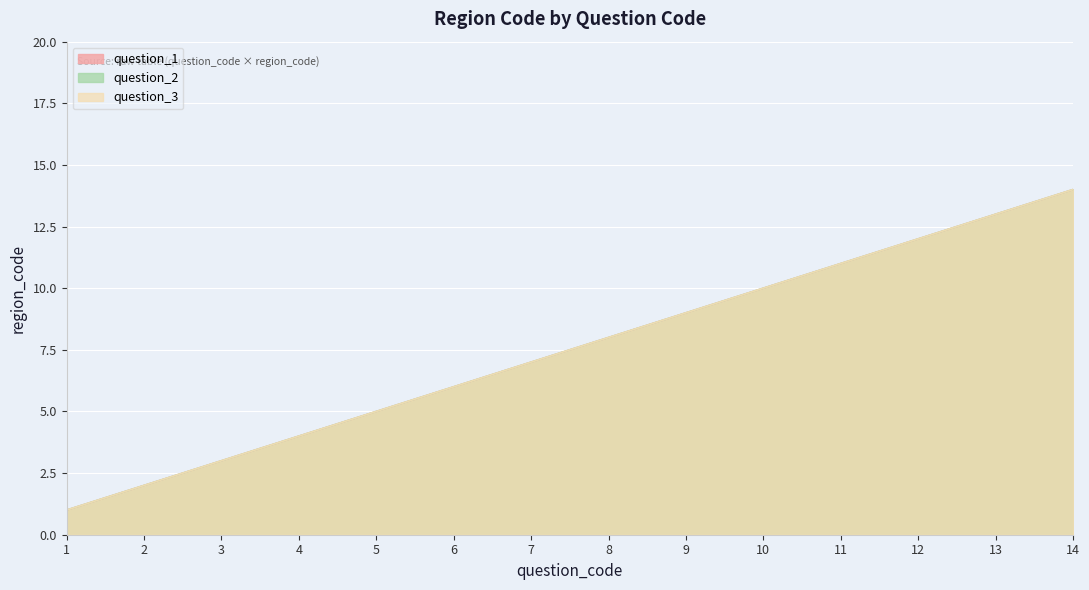

True or false: question_1 has more than 1 interior local peaks.

False